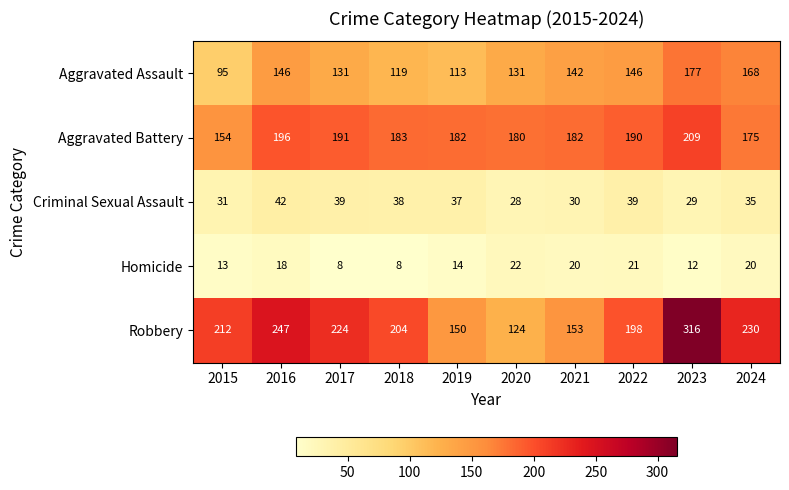

Which series has the largest range (max minus min)?

Robbery